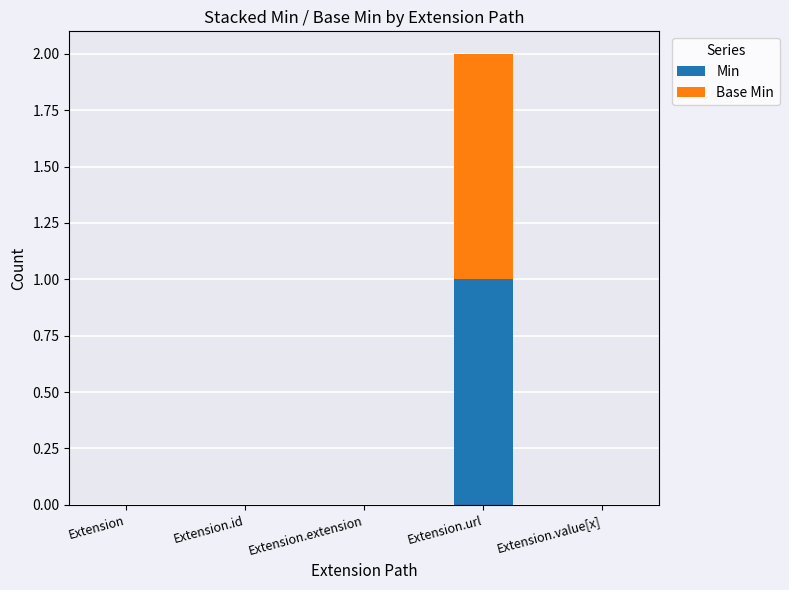

How many series are shown in this chart?

2